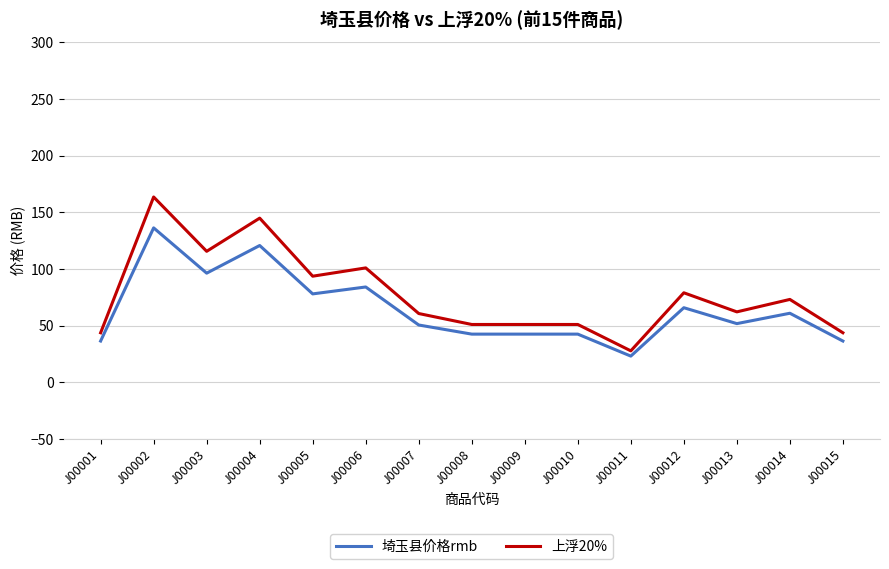

At J00005, list the series in order from smallest to largest.

埼玉县价格rmb, 上浮20%